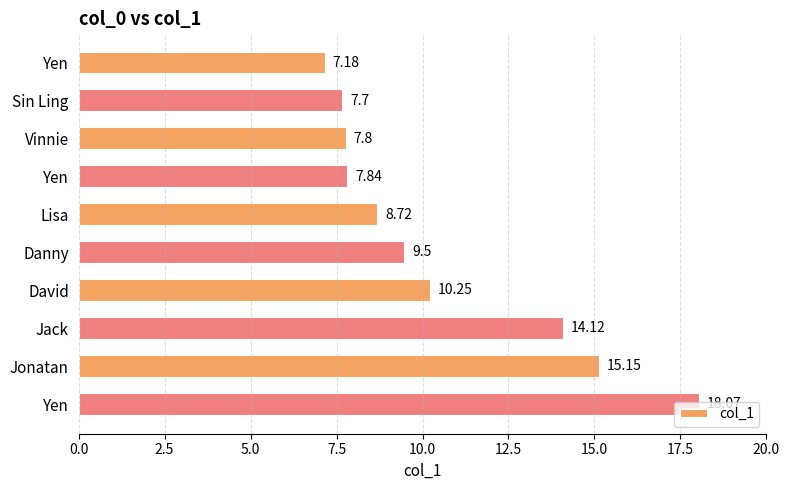

Are the bars horizontal?

Yes